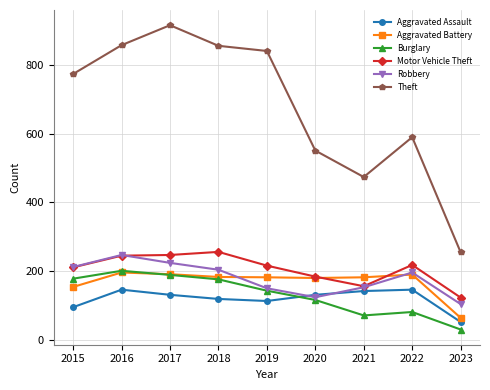

True or false: Motor Vehicle Theft and Burglary cross at least once.

False